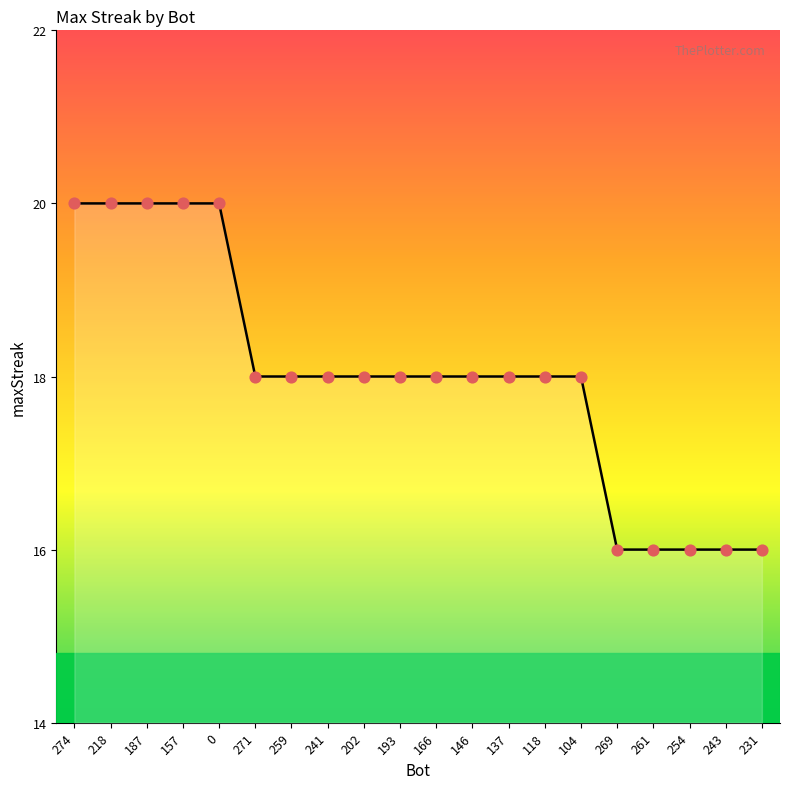

Between 274 and 243, which is larger?

274